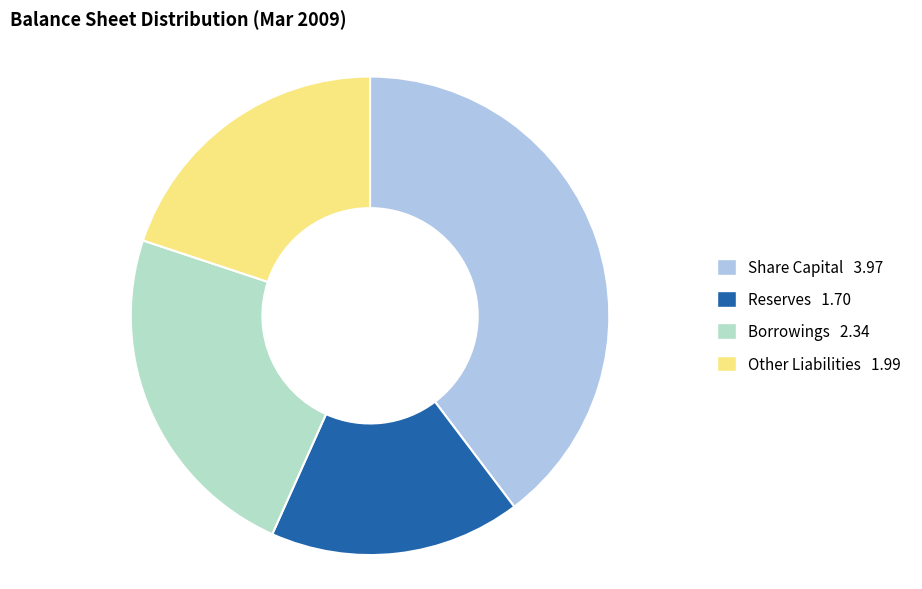

Combined, do Other Liabilities and Share Capital account for over 50%?

Yes